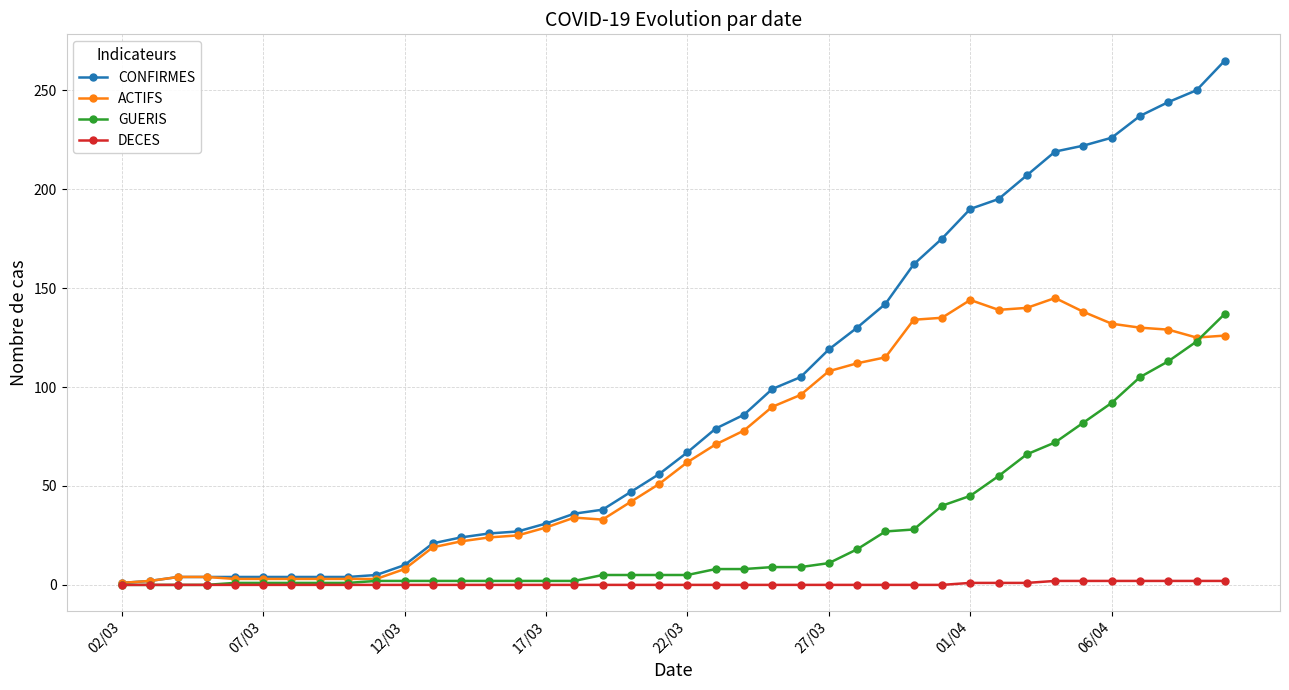

How many DECES values are between 0 and 1?

33